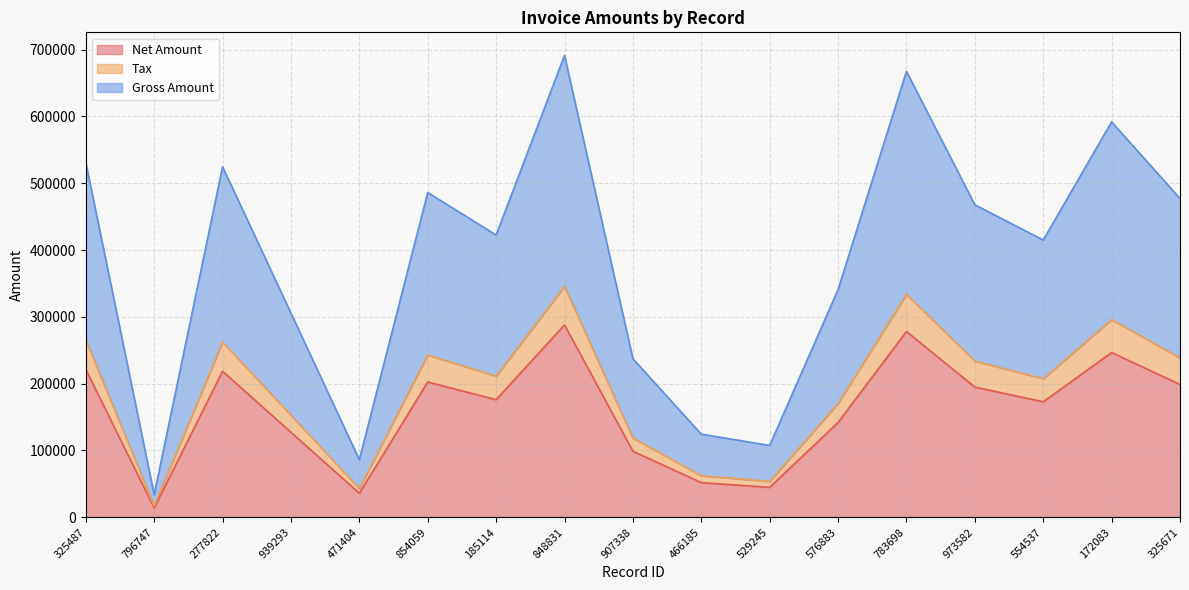

Where does the Tax series first go above 211242?

325487